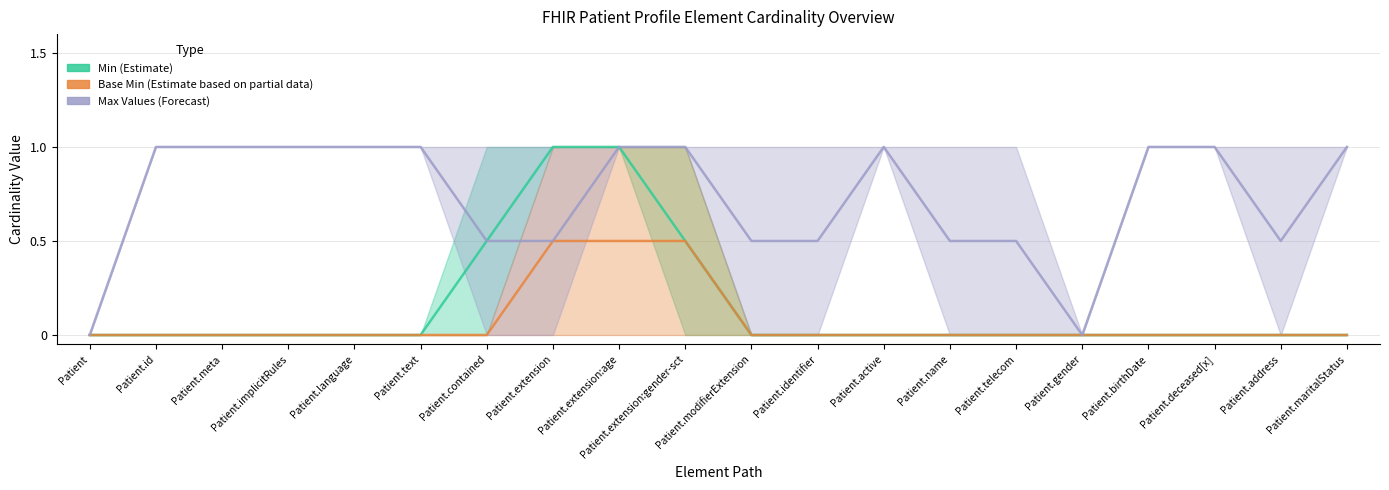

The Max Values (Forecast) series shows 1 at Patient.implicitRules. True or false?

True